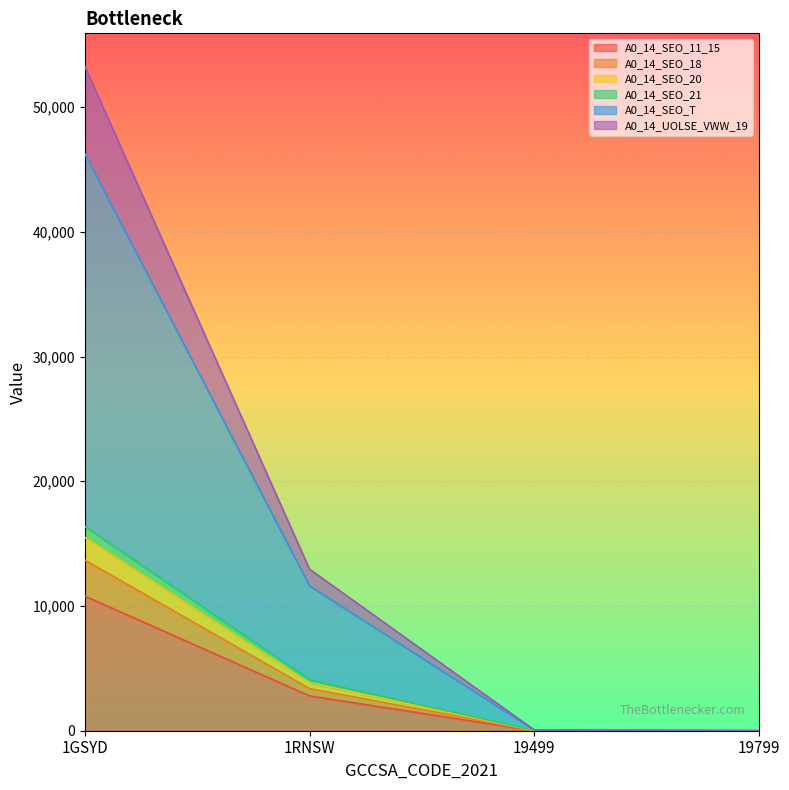

At which label does A0_14_SEO_20 reach its peak?

1GSYD